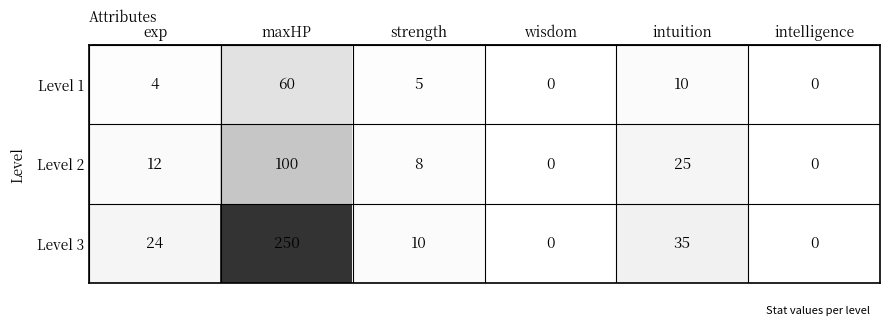

Between exp and intuition, which series saw the biggest shift?

Level 2